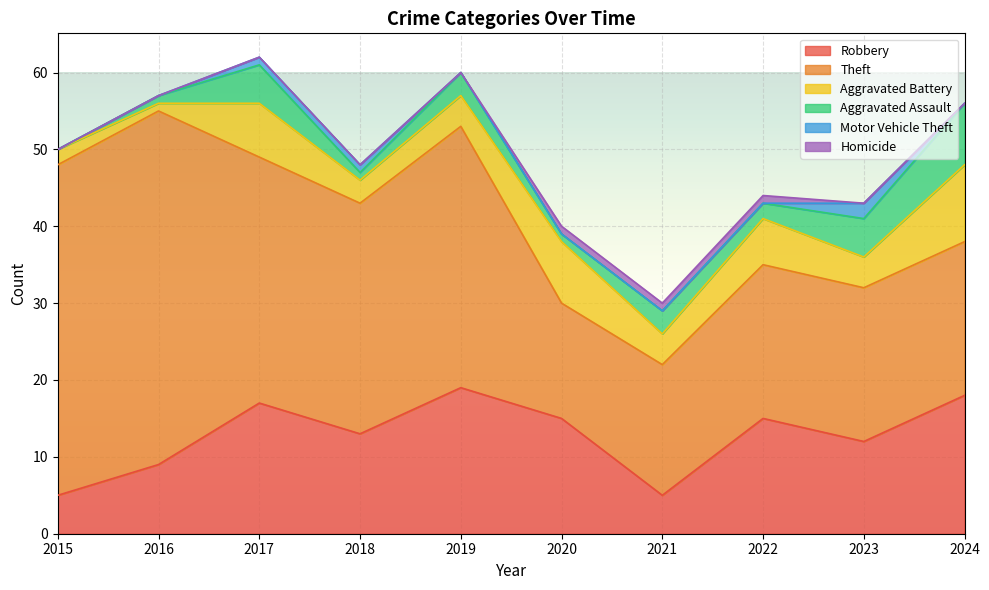

How many distinct data groups are displayed?

6